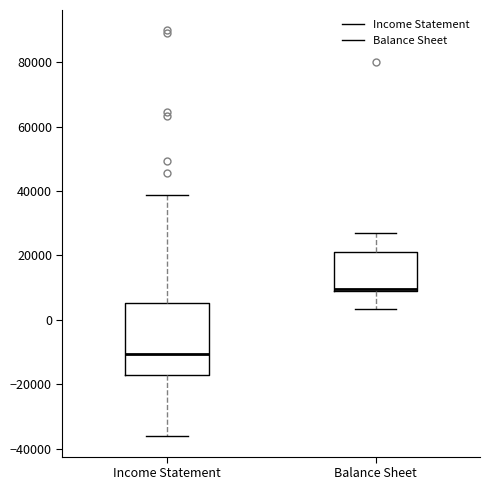

Which box is the tallest, from its lower edge to its upper edge?

Income Statement